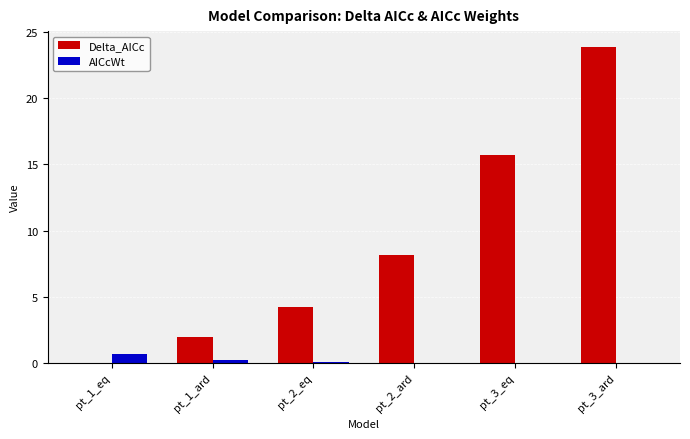

The AICcWt series shows 0.0 at pt_3_ard. True or false?

True